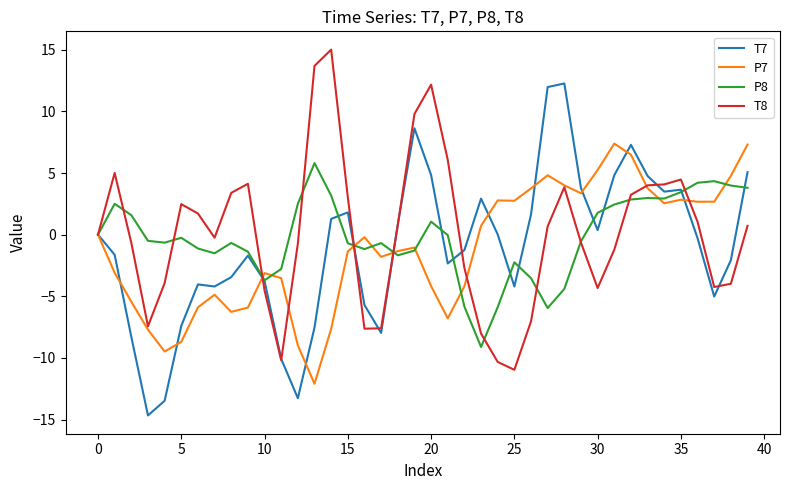

What is the average value of the P7 series?

-1.1